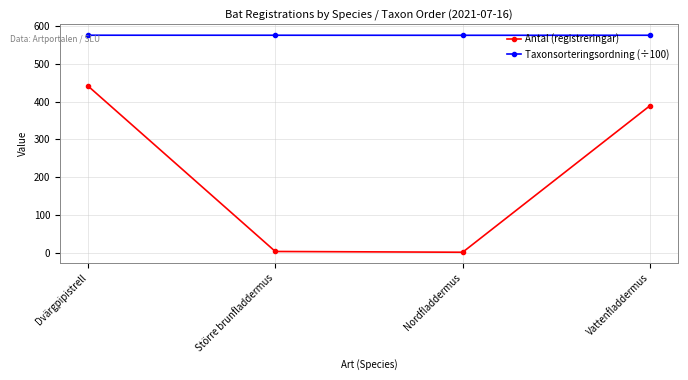

What is the average value of the Taxonsorteringsordning (÷100) series?

574.9